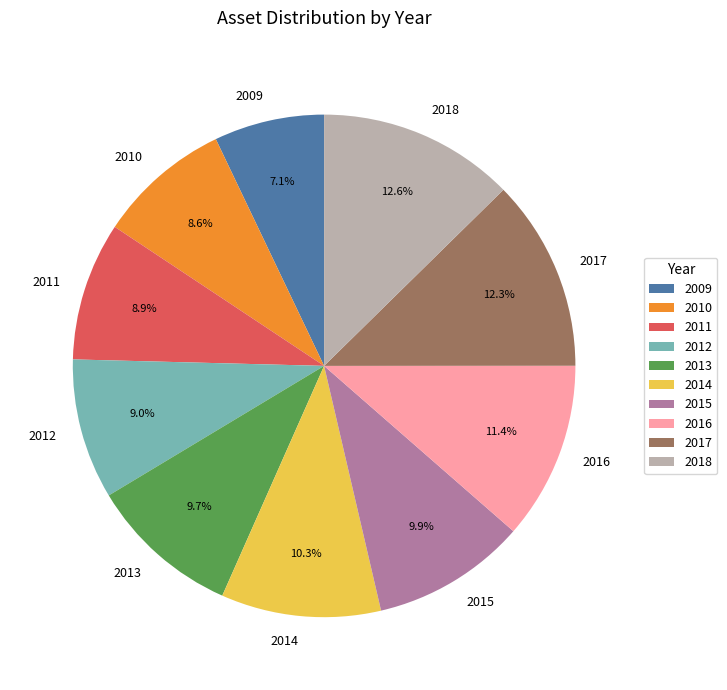

Is it true that 2014 is 2% of the pie?

False